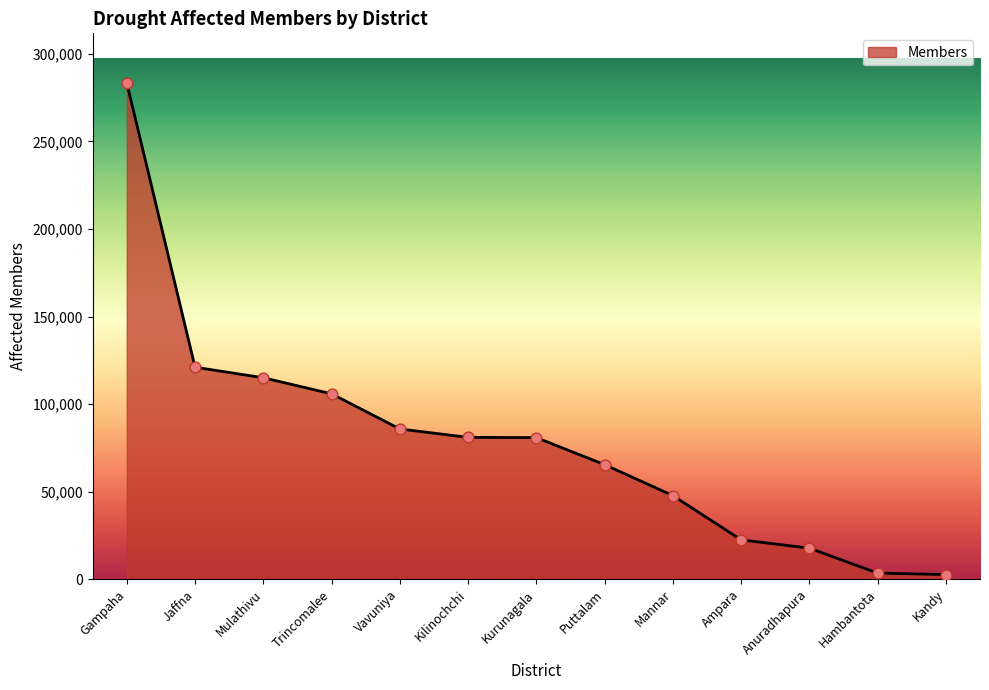

Approximately how many times larger is the value at Mannar compared to Mulathivu?

0.4